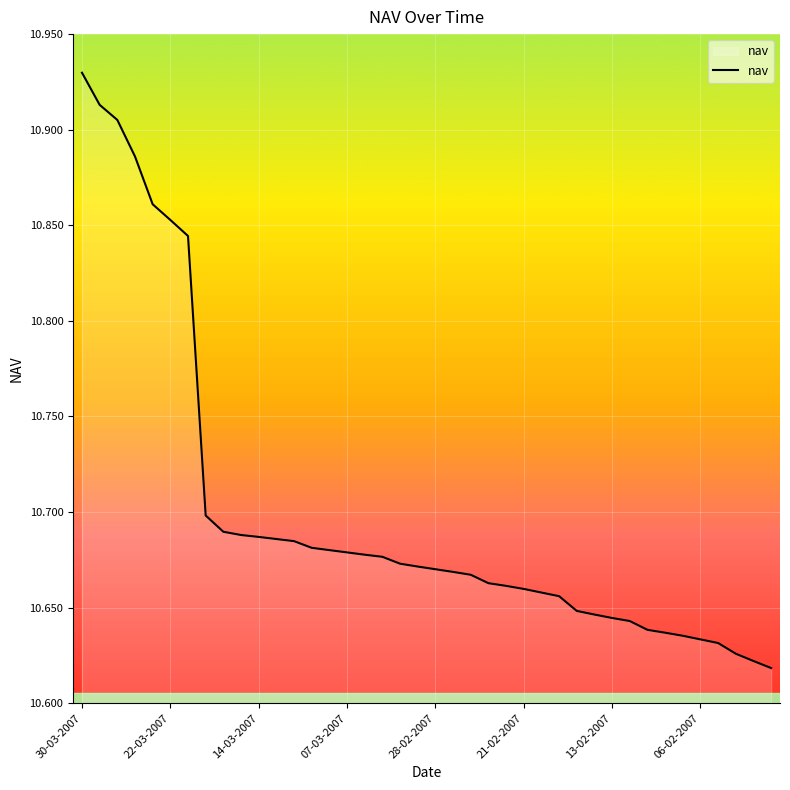

What is the difference between the maximum and minimum values?

0.3